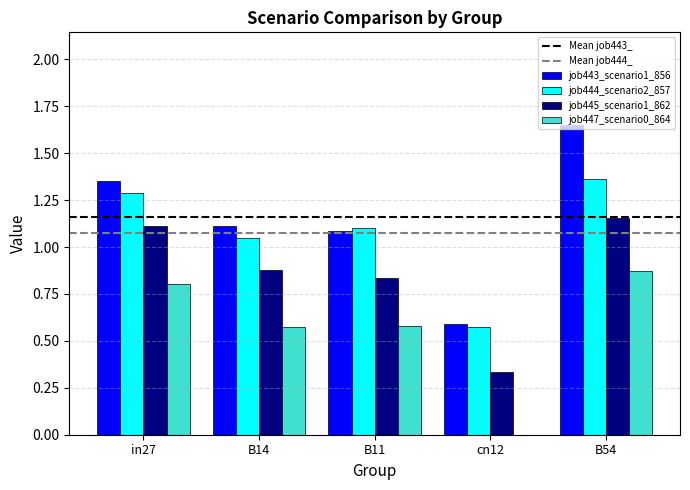

How many series are shown in this chart?

4